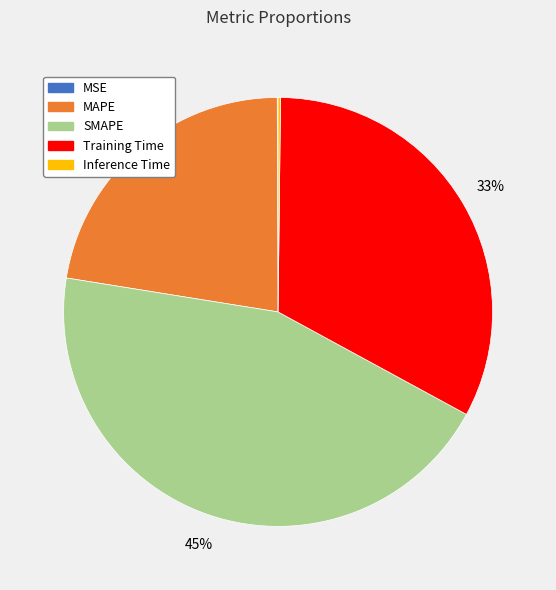

The MAPE slice represents 36% of the pie. True or false?

False